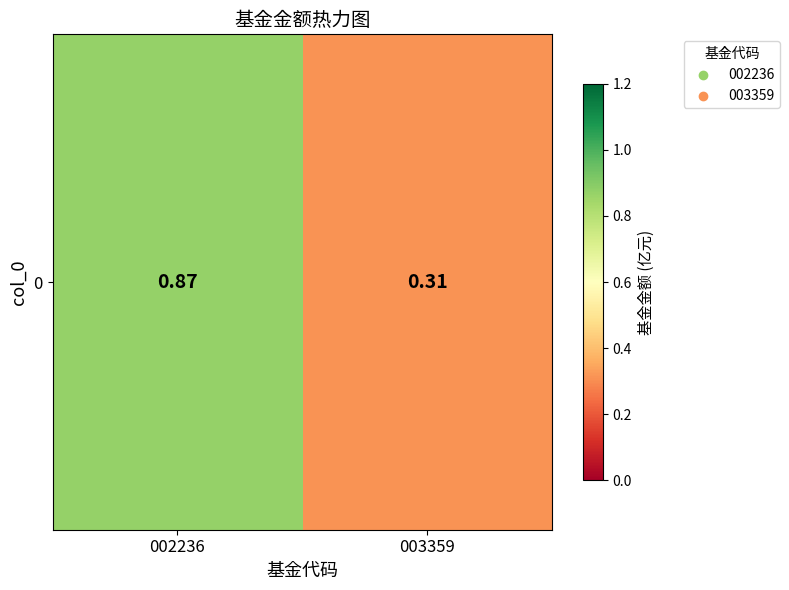

List the labels in order of value, smallest first.

003359, 002236